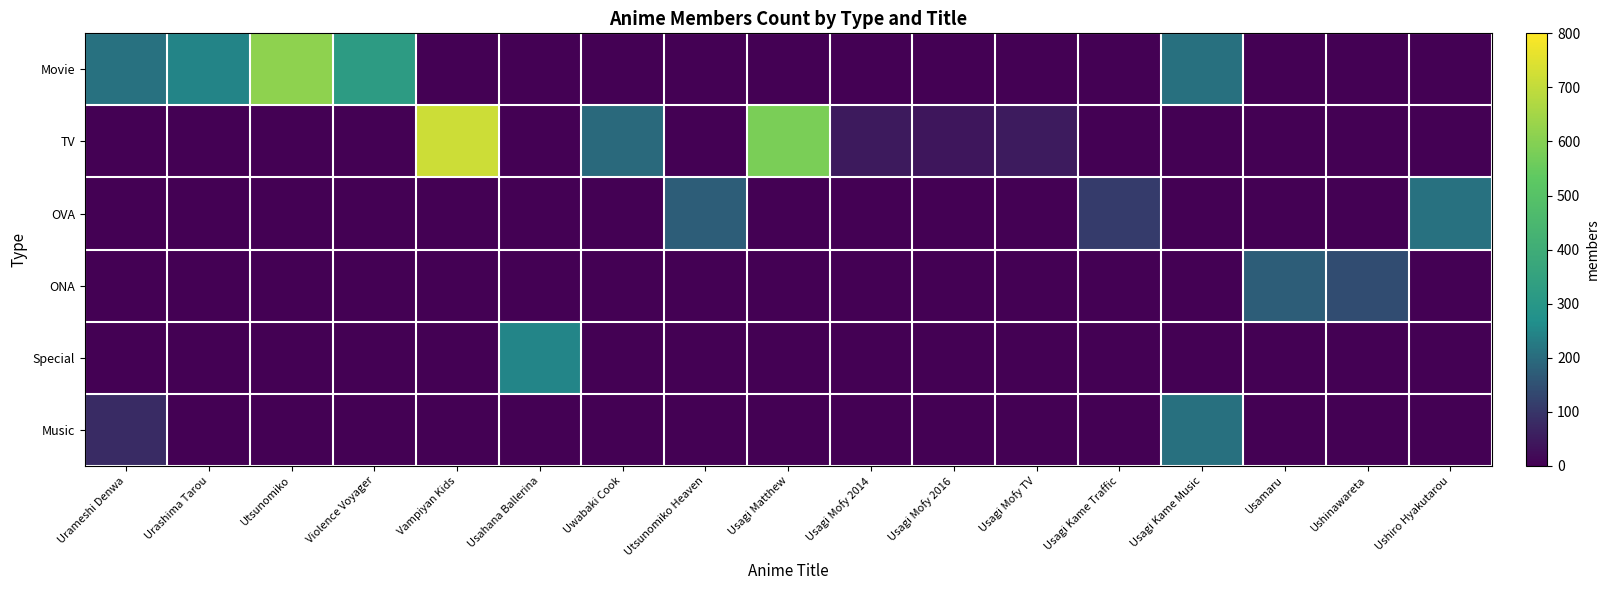

What is the difference between the highest and lowest values at Usagi Kame Music?

207